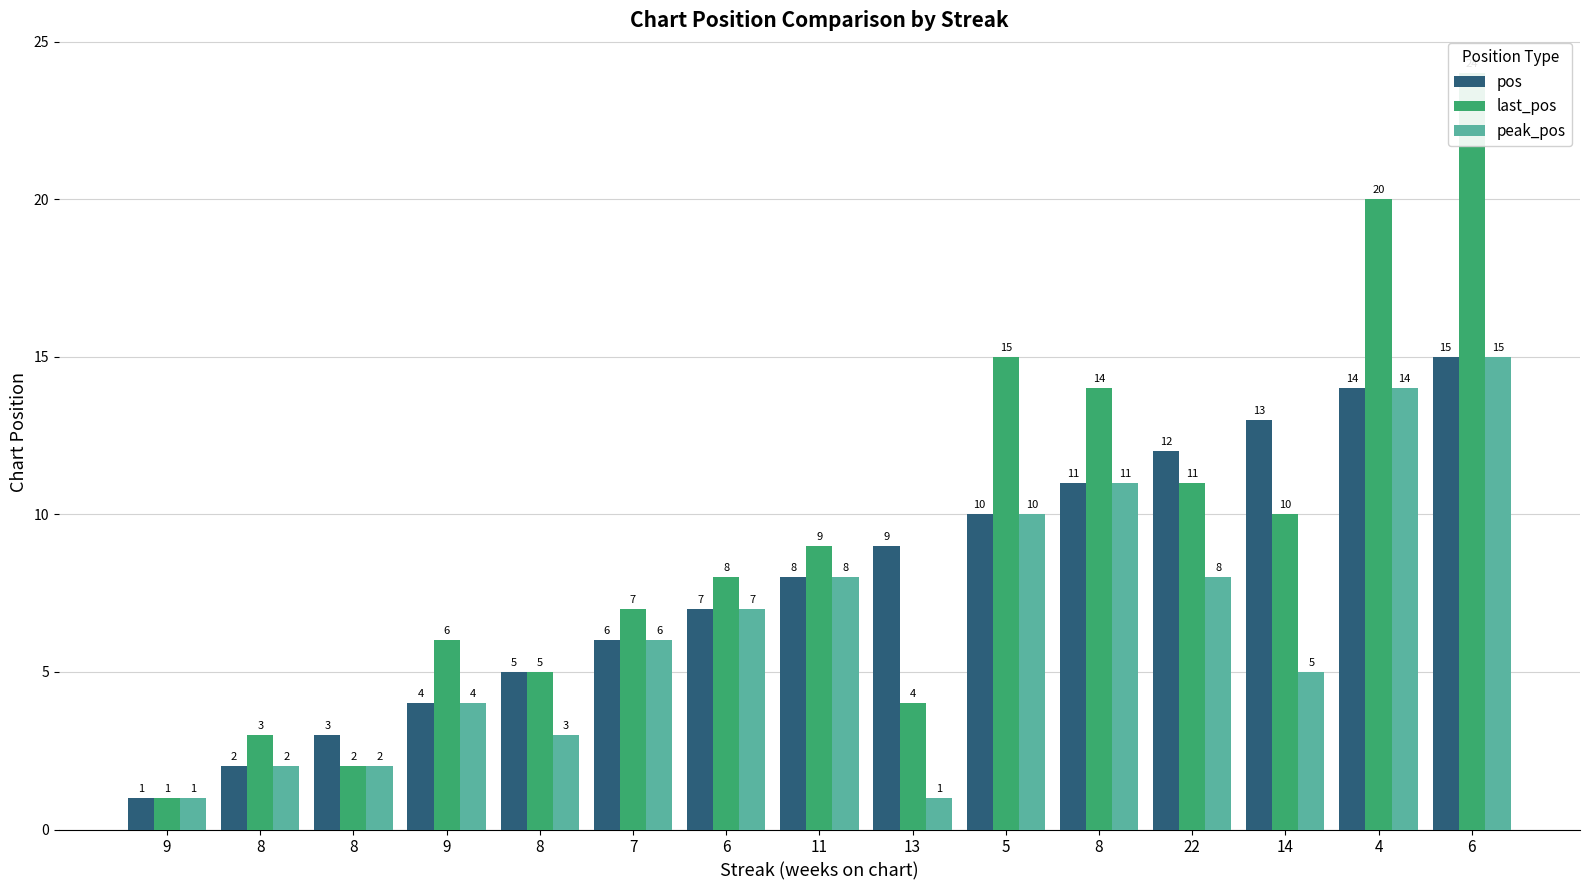

What is the highest value of the last_pos series?

24